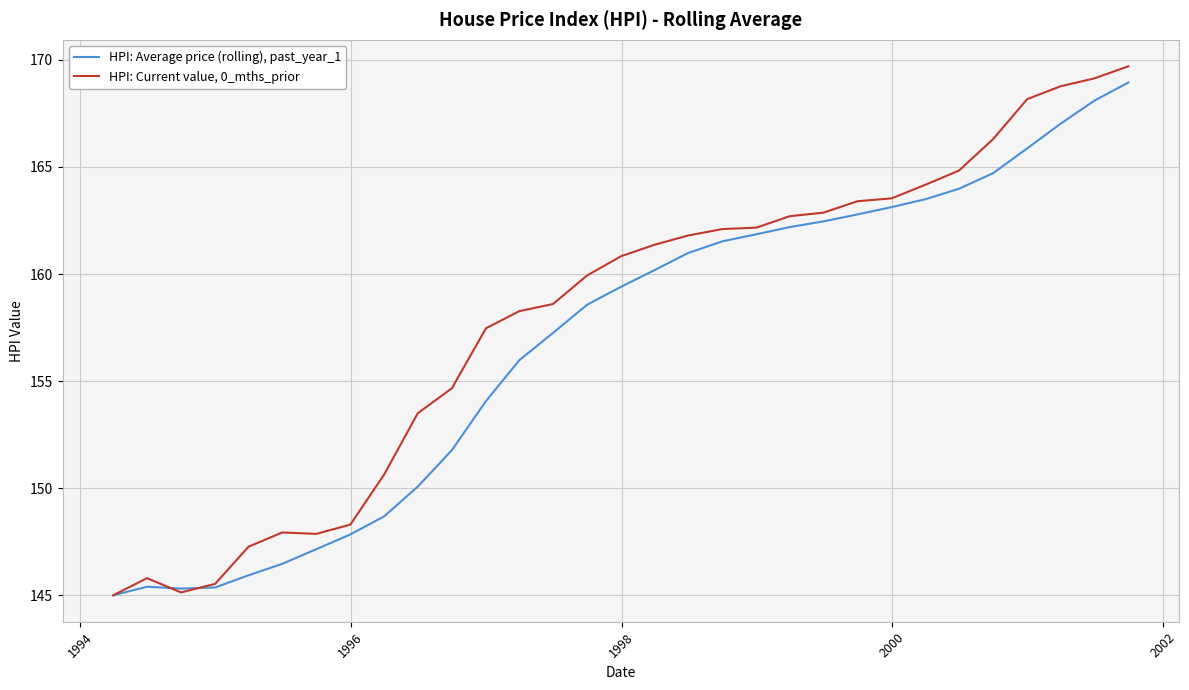

Which series has the widest spread of values?

HPI: Current value, 0_mths_prior